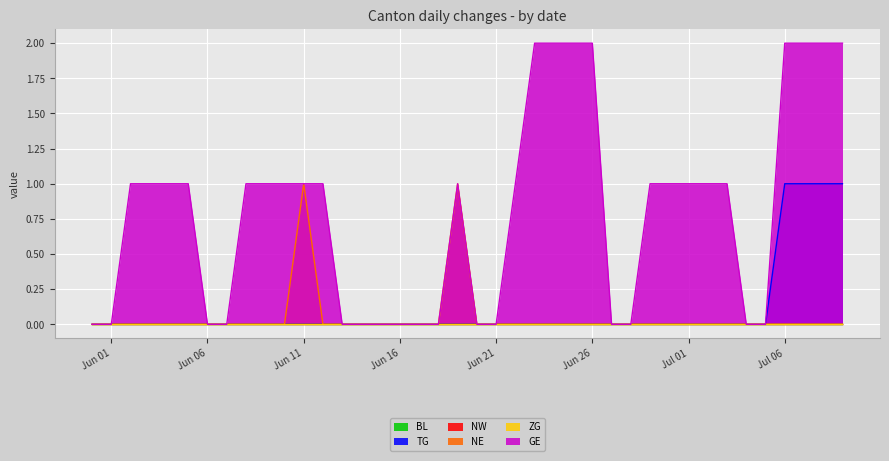

Between 2020-06-04 and 2020-06-14, which is larger?

2020-06-04